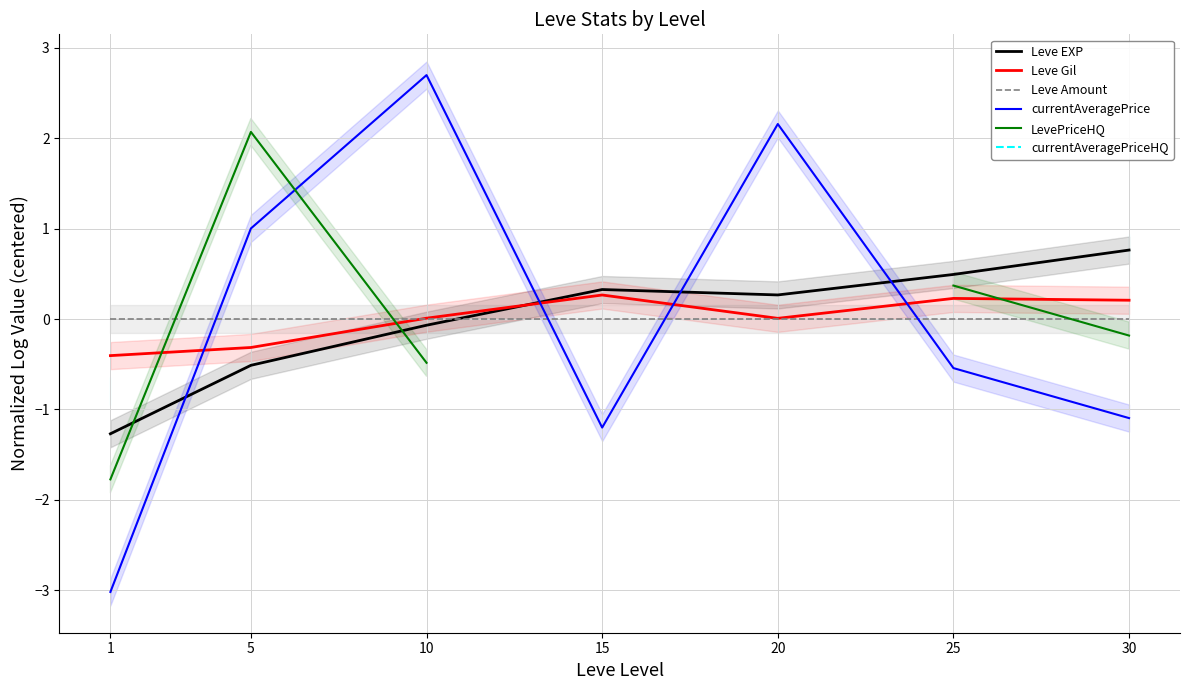

Which series has the widest spread of values?

currentAveragePrice